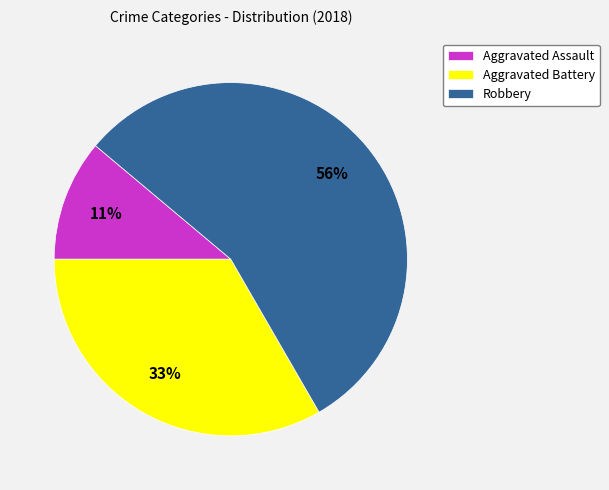

What is the largest slice in the pie chart?

Robbery